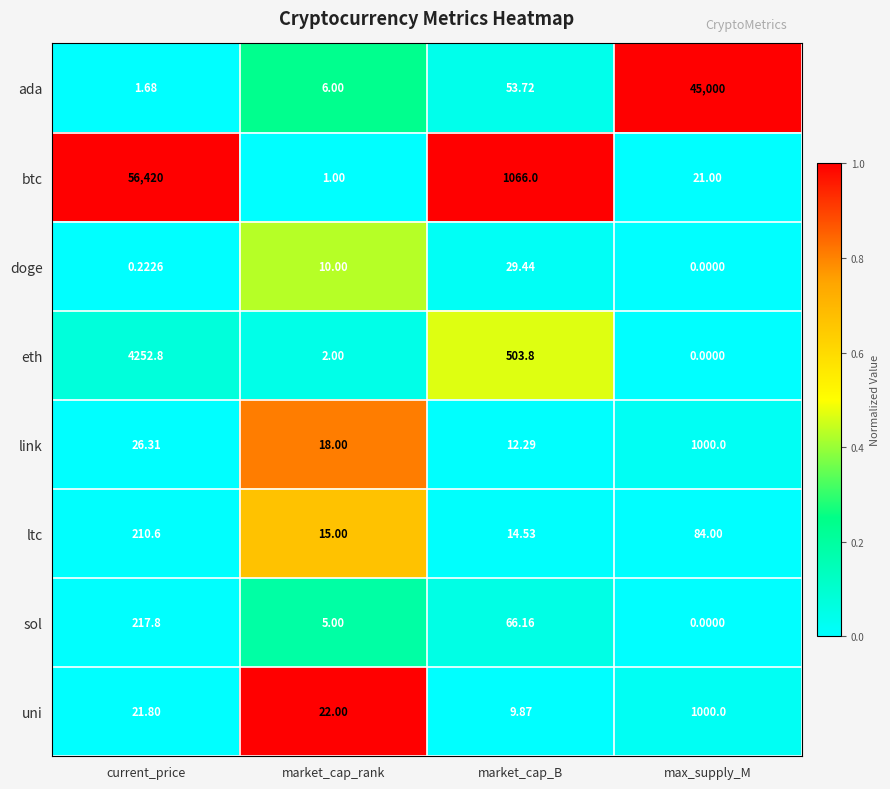

Between market_cap_rank and max_supply_M, which series saw the biggest shift?

ada